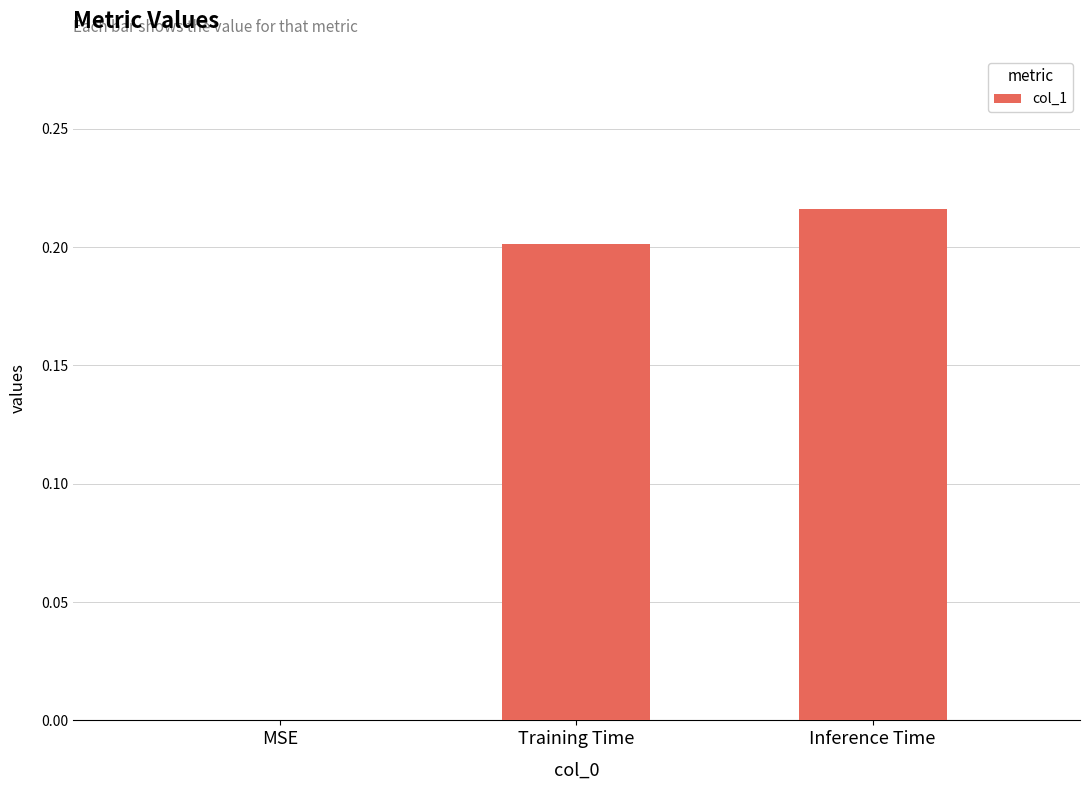

True or false: the data shows 0.2 at Training Time.

True